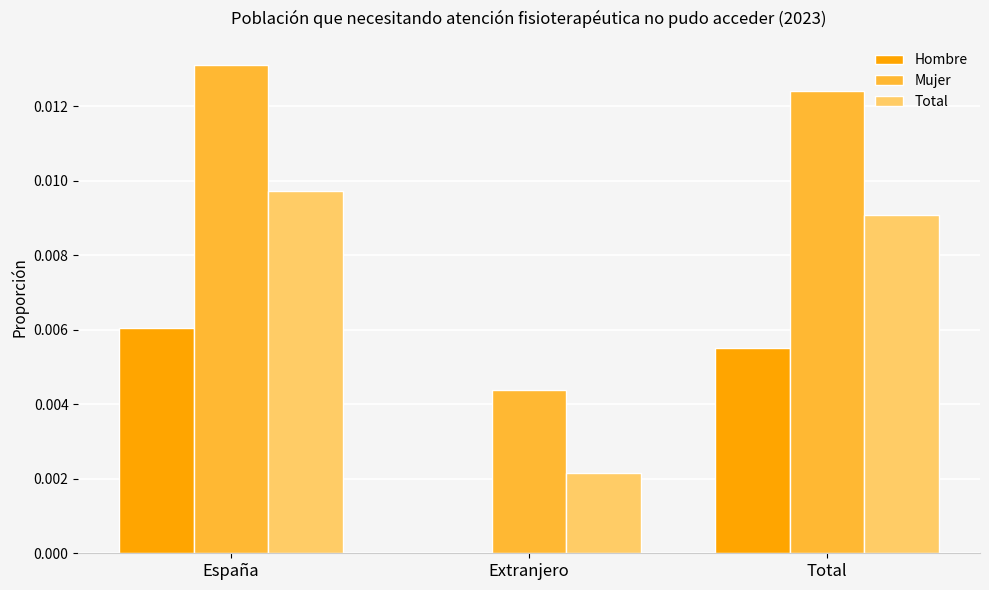

Which series changed the most between España and Total?

Mujer